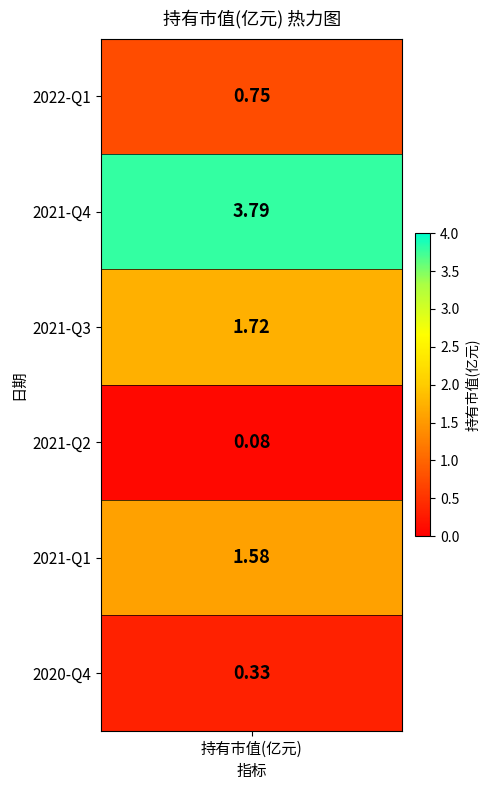

Which label corresponds to the largest value in the chart?

2021-Q4